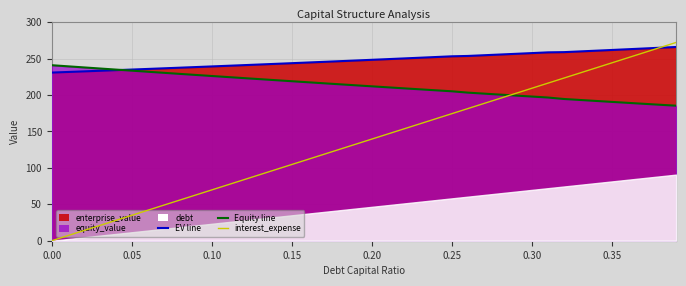

Reading left to right, transcribe all the data shown in this chart.

enterprise_value_line: 230.7	231.5	232.3	233.2	234.0	234.8	235.7	236.5	237.4	238.3	239.1	240.0	240.9	241.8	242.7	243.6	244.5	245.4	246.3	247.3	248.2	249.2	250.1	251.1	252.0	253.0	253.5	254.5	255.5	256.4	257.4	258.4	258.7	259.7	260.7	261.7	262.7	263.7	264.8	265.8
equity_value_line: 240.8	239.3	237.8	236.3	234.8	233.3	231.8	230.4	228.9	227.4	226.0	224.5	223.1	221.7	220.2	218.8	217.4	216.0	214.6	213.2	211.8	210.4	209.1	207.7	206.3	205.0	203.2	201.8	200.5	199.1	197.8	196.5	194.4	193.1	191.8	190.4	189.1	187.8	186.5	185.2
interest_expense_scaled: 0.0	7.0	14.0	20.9	27.9	34.9	41.8	48.8	55.8	62.8	69.8	76.7	83.7	90.7	97.6	104.6	111.6	118.6	125.6	132.5	139.5	146.5	153.4	160.4	167.4	174.4	181.4	188.3	195.3	202.3	209.2	216.2	223.2	230.2	237.1	244.1	251.1	258.1	265.0	272.0